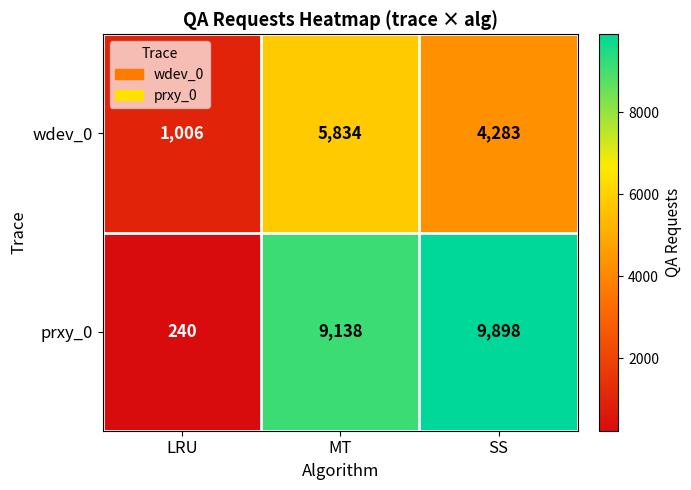

List the series in order of their peak value, highest first.

prxy_0, wdev_0